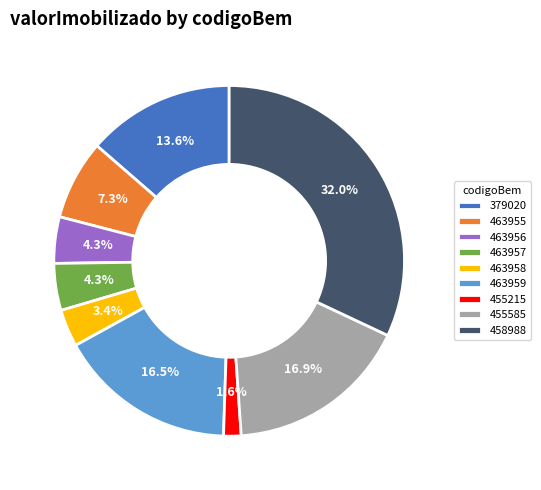

Which slice is the smallest?

455215